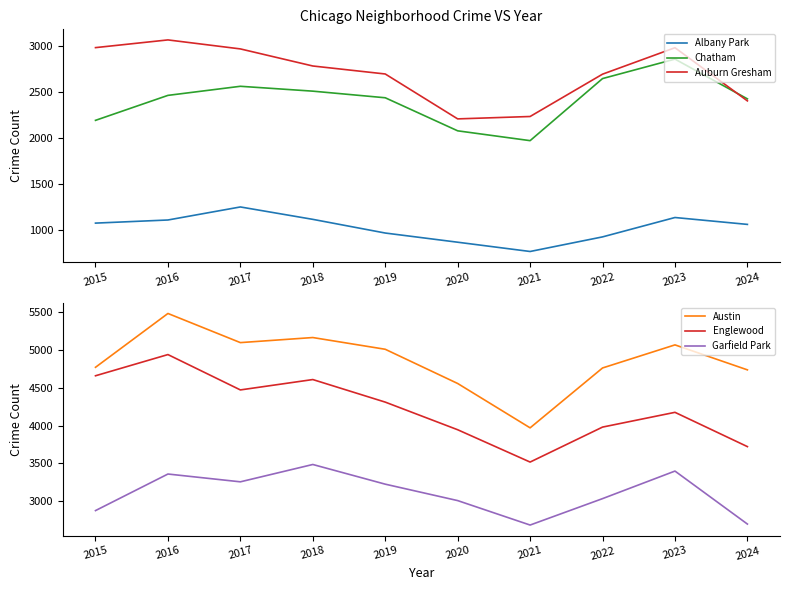

True or false: Austin and Englewood intersect in this chart.

False